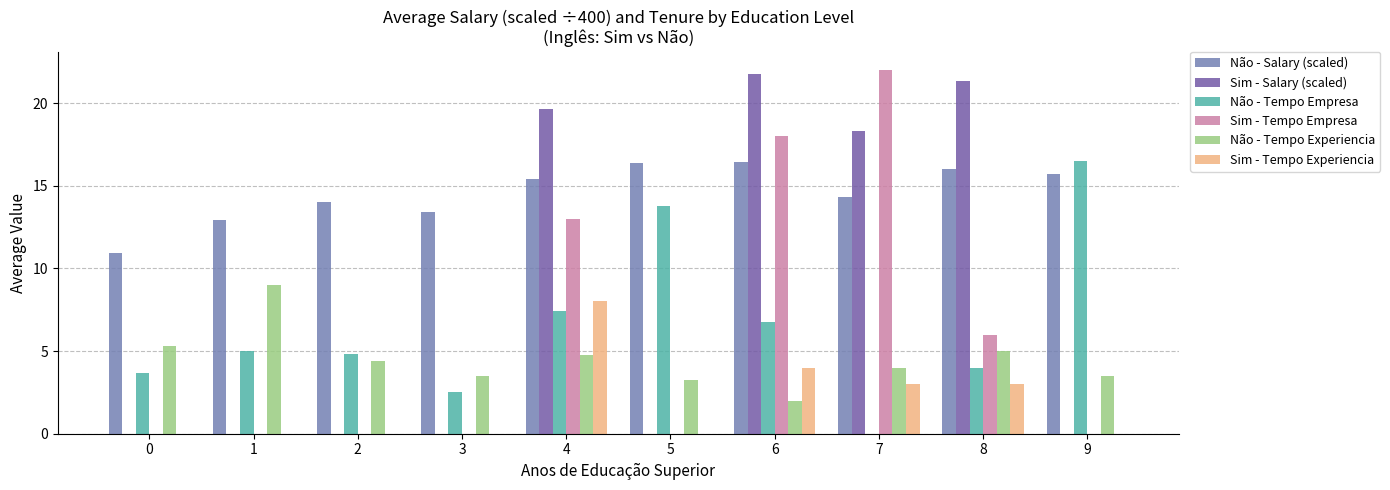

Between 3 and 9, which series saw the biggest shift?

Não - Tempo Empresa